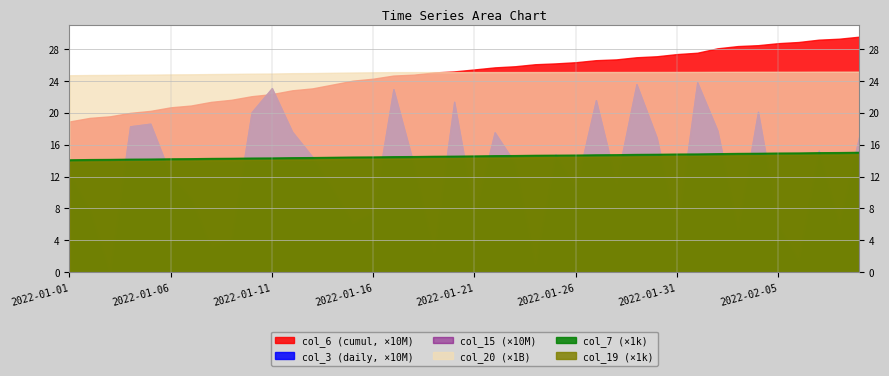

At which label is col_3 closest to 119408904?

2022-01-06